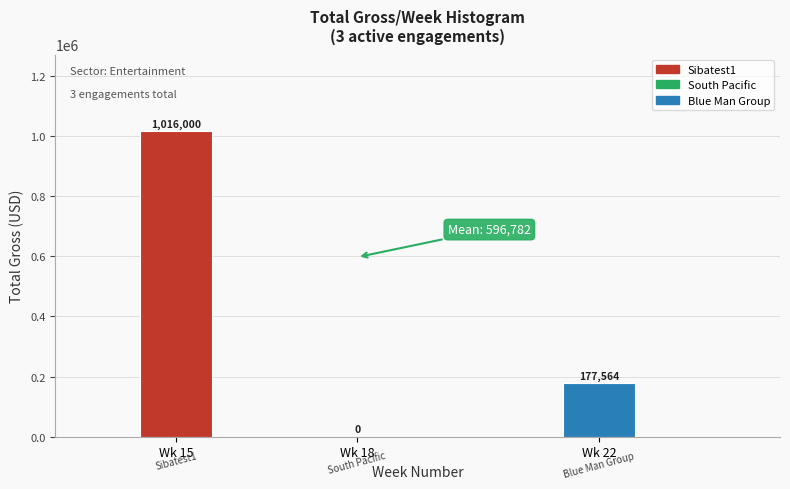

Reading right to left, transcribe all the data shown in this chart.

Wk 22=177564	Wk 18=0	Wk 15=1016000